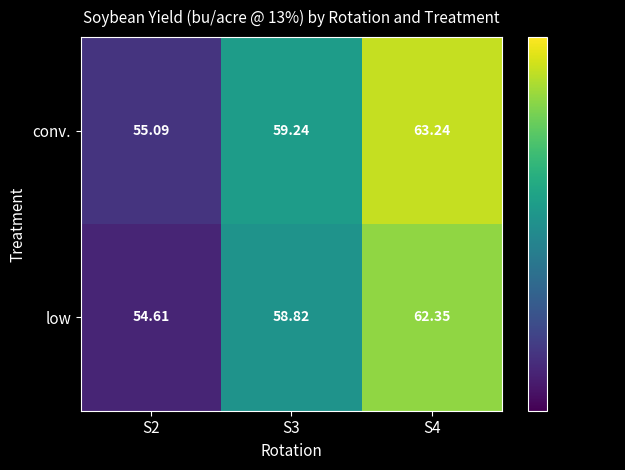

Which series changed the most between S2 and S3?

low